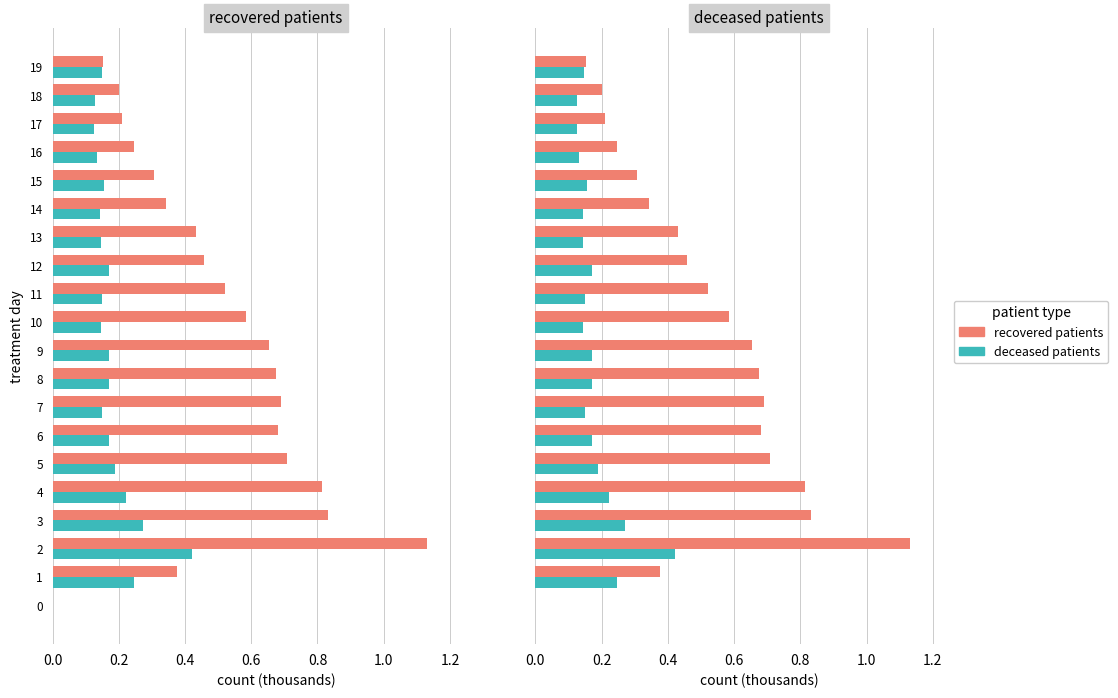

The value of deceased patients at 1 is 0.2. True or false?

True